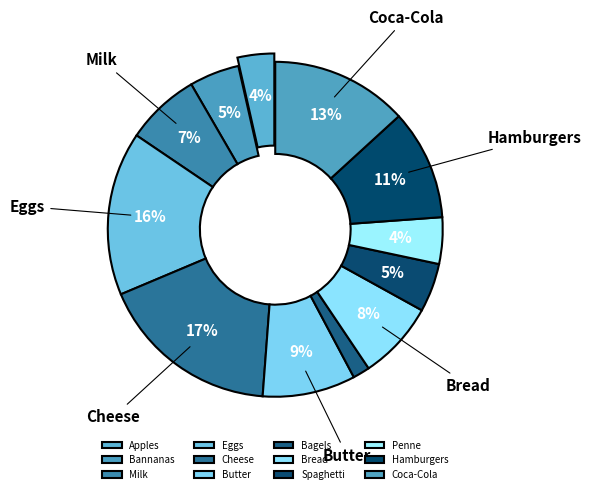

The Coca-Cola slice represents 13% of the pie. True or false?

True